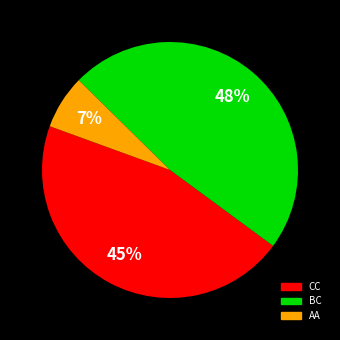

How many slices are in this pie chart?

3